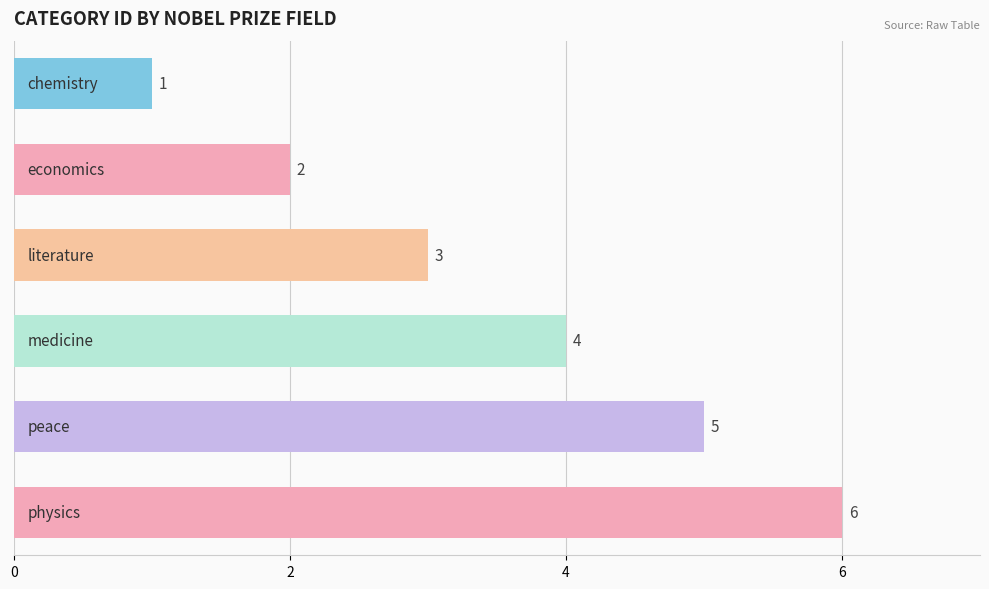

How many values are between 2 and 5?

4